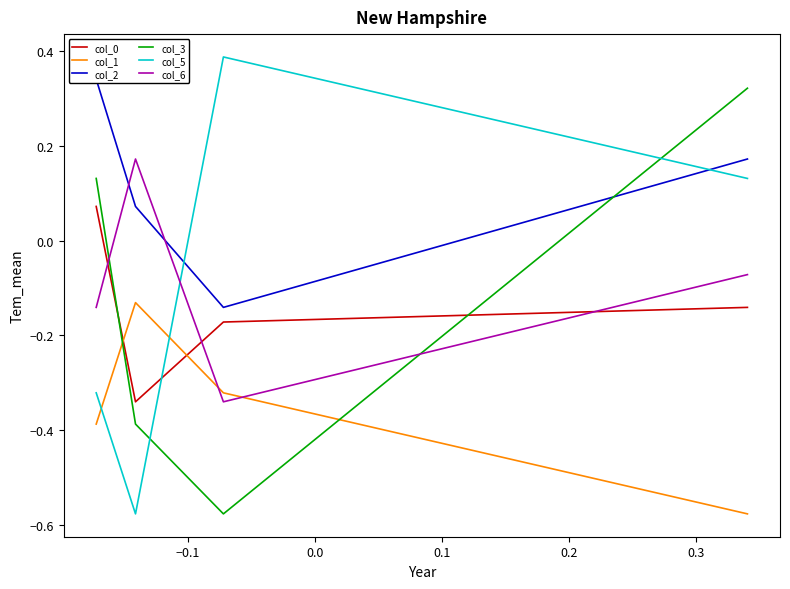

What is the total value across all series at 0.0?

-1.2